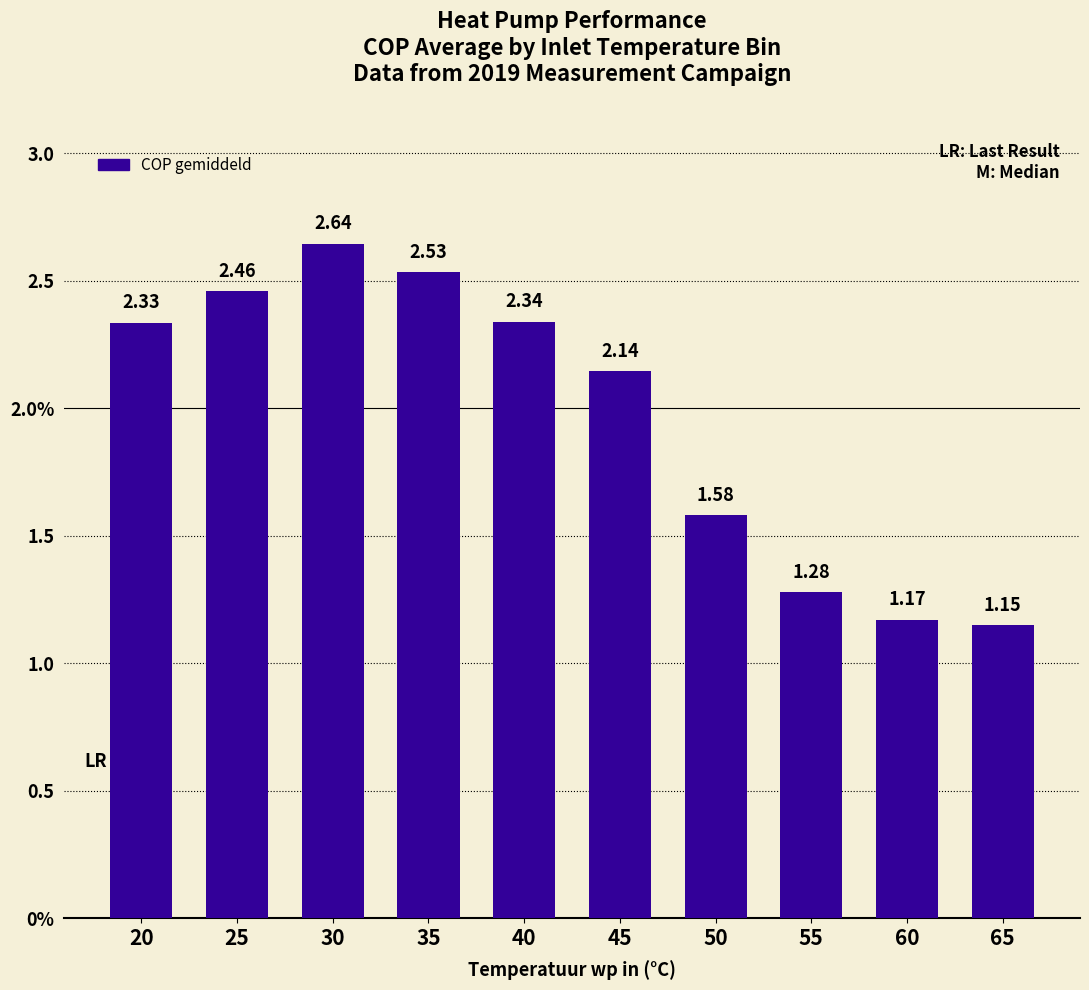

Are the bars horizontal?

No